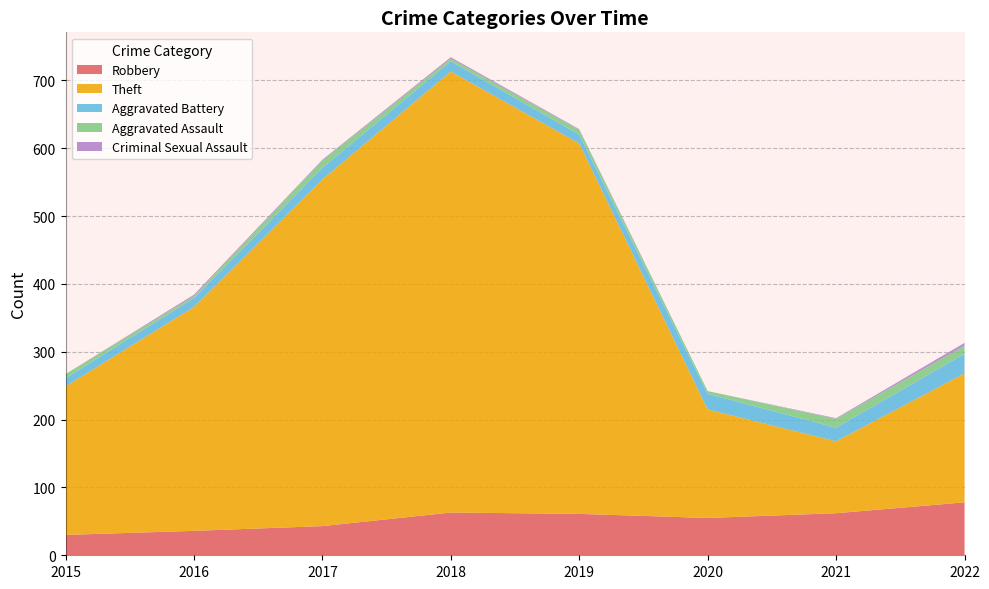

Reading right to left, list all the values displayed in this chart.

Robbery: 2022=78	2021=62	2020=55	2019=61	2018=63	2017=43	2016=36	2015=30
Theft: 2022=190	2021=106	2020=160	2019=546	2018=650	2017=511	2016=330	2015=219
Aggravated Battery: 2022=29	2021=20	2020=23	2019=13	2018=15	2017=17	2016=13	2015=12
Aggravated Assault: 2022=12	2021=13	2020=4	2019=7	2018=4	2017=11	2016=3	2015=6
Criminal Sexual Assault: 2022=4	2021=1	2020=0	2019=1	2018=2	2017=1	2016=2	2015=0